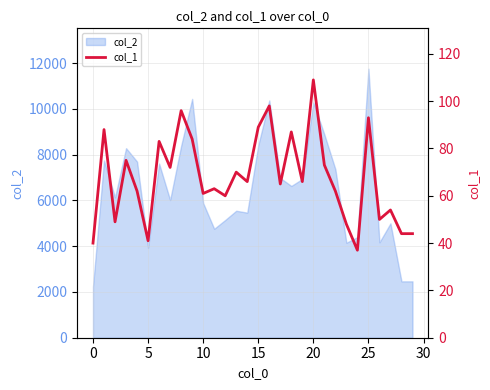

What is the maximum value for col_2?

11757